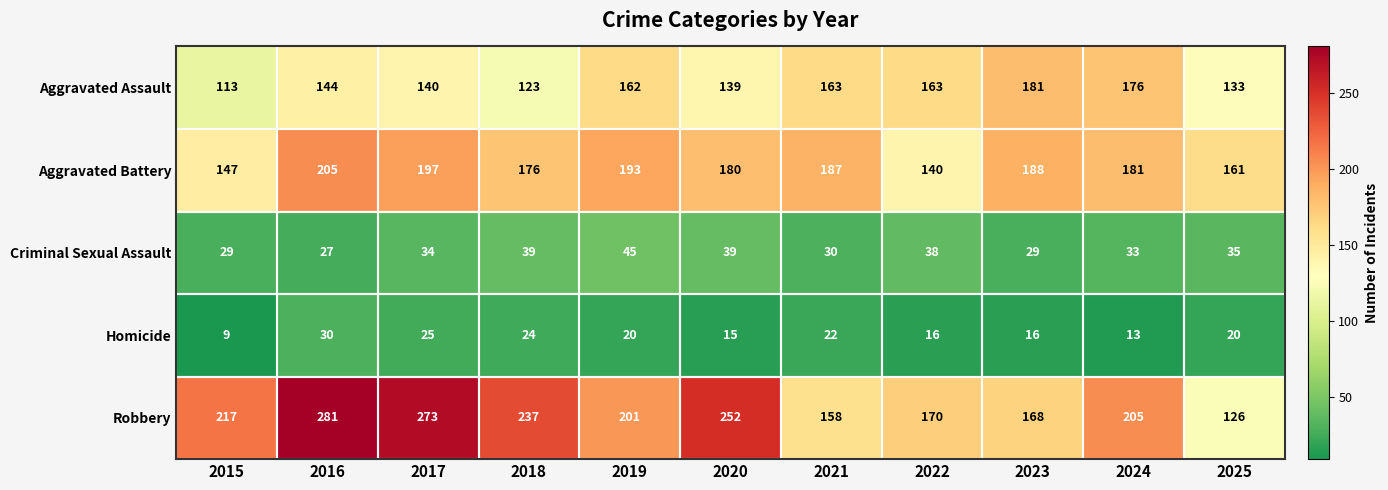

What value does the Homicide series have at 2024, to the nearest 10?

10